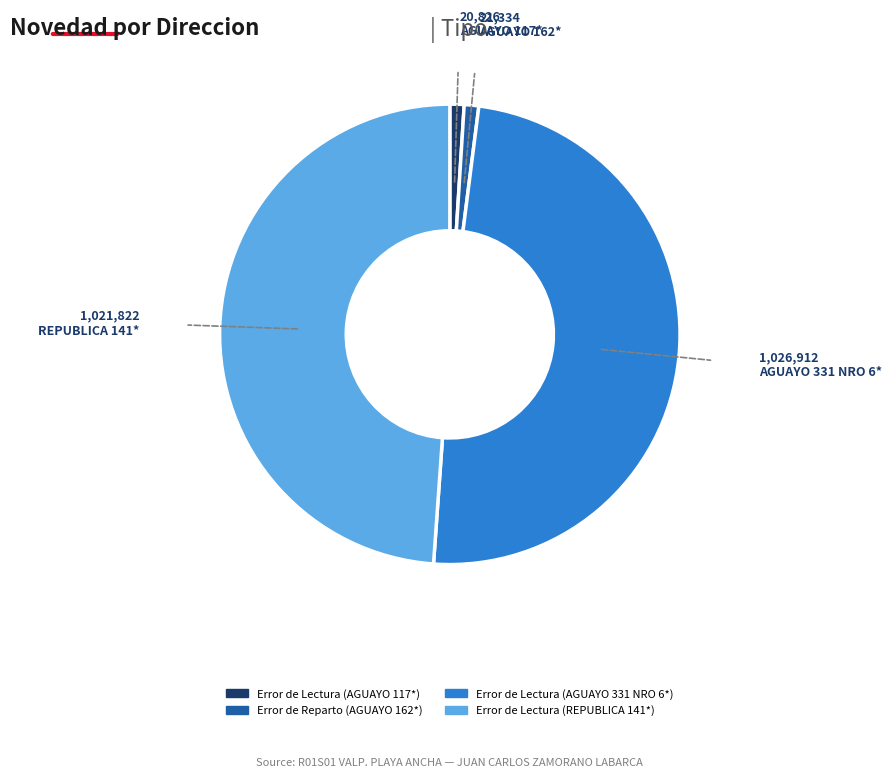

How many slices are in this pie chart?

4